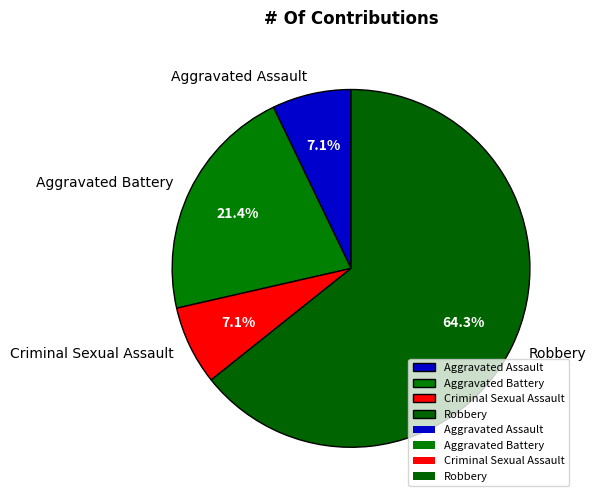

Does Robbery represent more than half of the total?

Yes